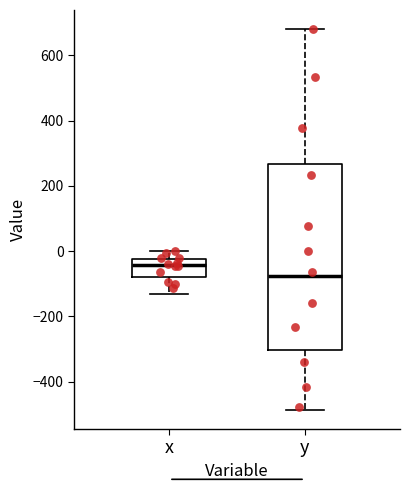

Where is the lower edge of the box for y on the y-axis? The values are not printed on the chart, so give them approximately, as read against the axis.

-300